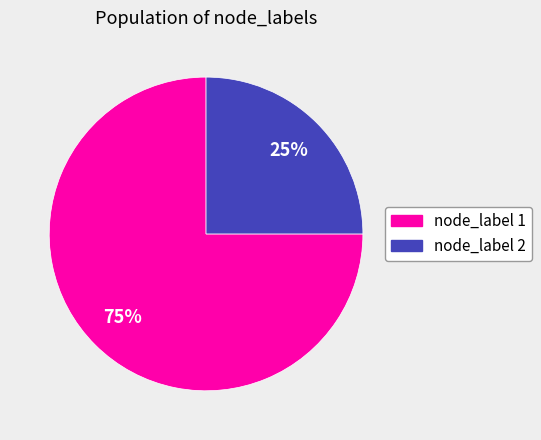

To the nearest percent, what percentage of the pie is node_label 1?

75%